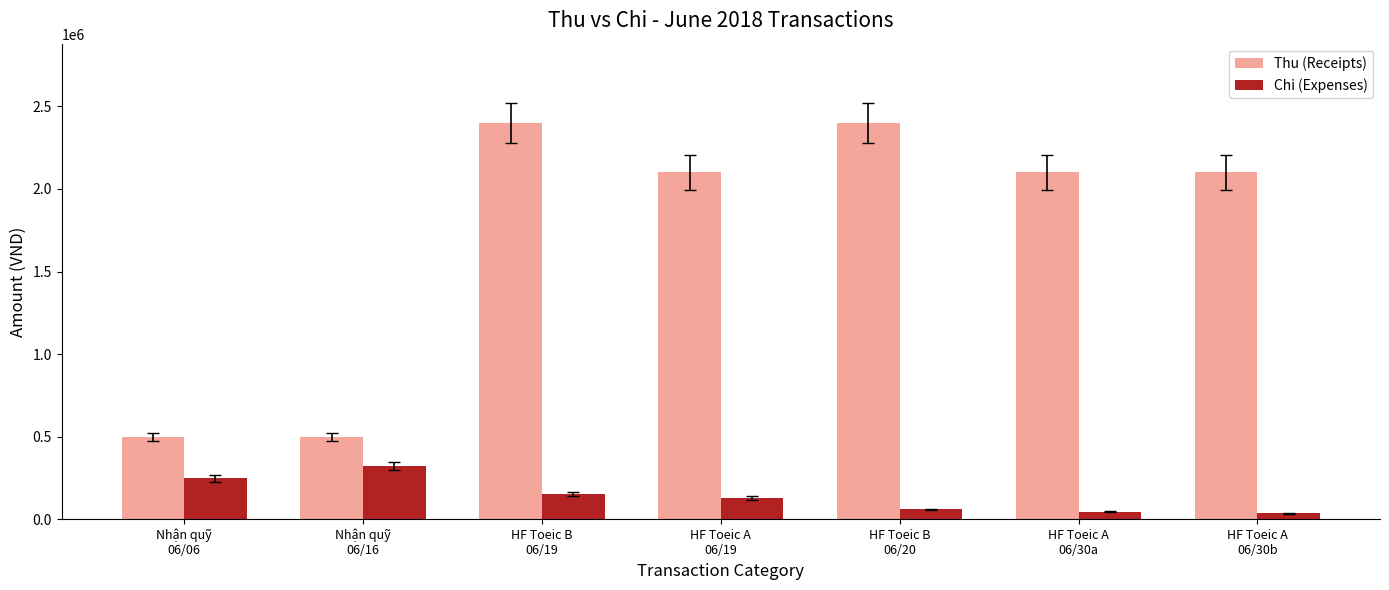

Which series changed the most between HF Toeic A
06/19 and HF Toeic A
06/30a?

Chi (Expenses)